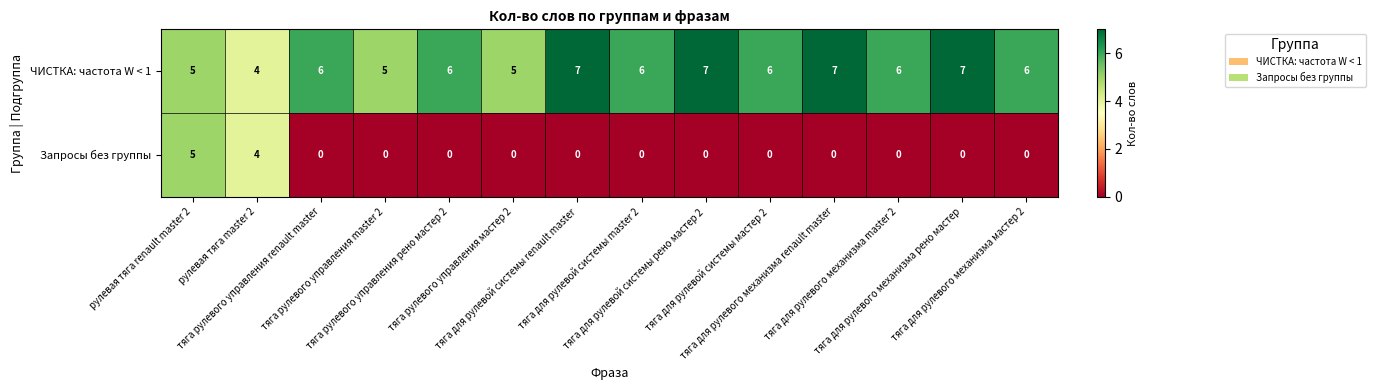

Which series has the largest range (max minus min)?

Запросы без группы